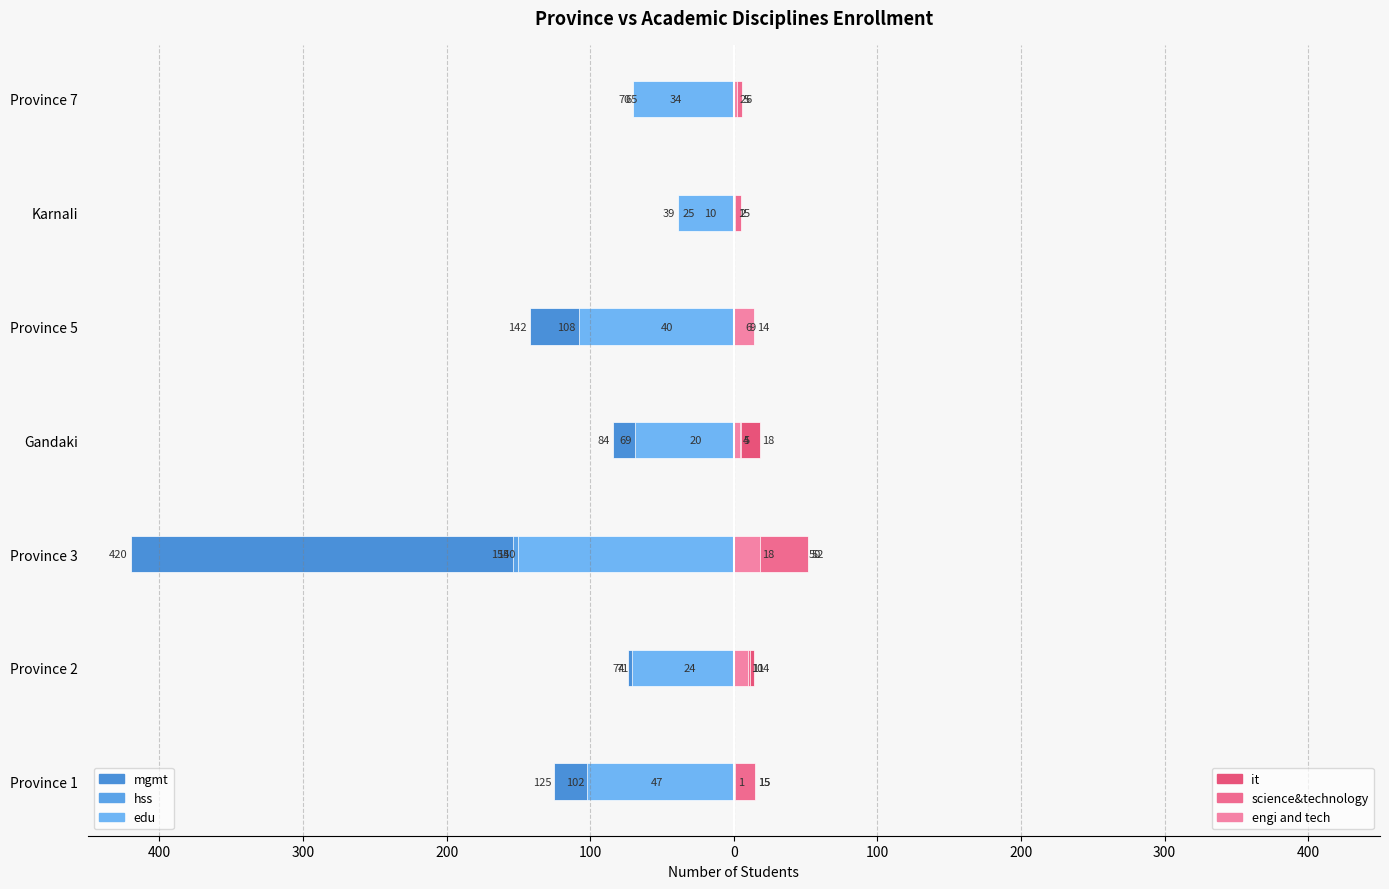

Reading left to right, list all the values displayed in this chart.

mgmt: -125	-74	-420	-84	-142	-25	-65
hss: -47	-24	-154	-20	-40	-10	-34
edu: -102	-71	-150	-69	-108	-39	-70
it: 15	14	50	18	6	2	5
science&technology: 15	11	52	5	9	5	6
engi and tech: 1	10	18	4	14	1	2